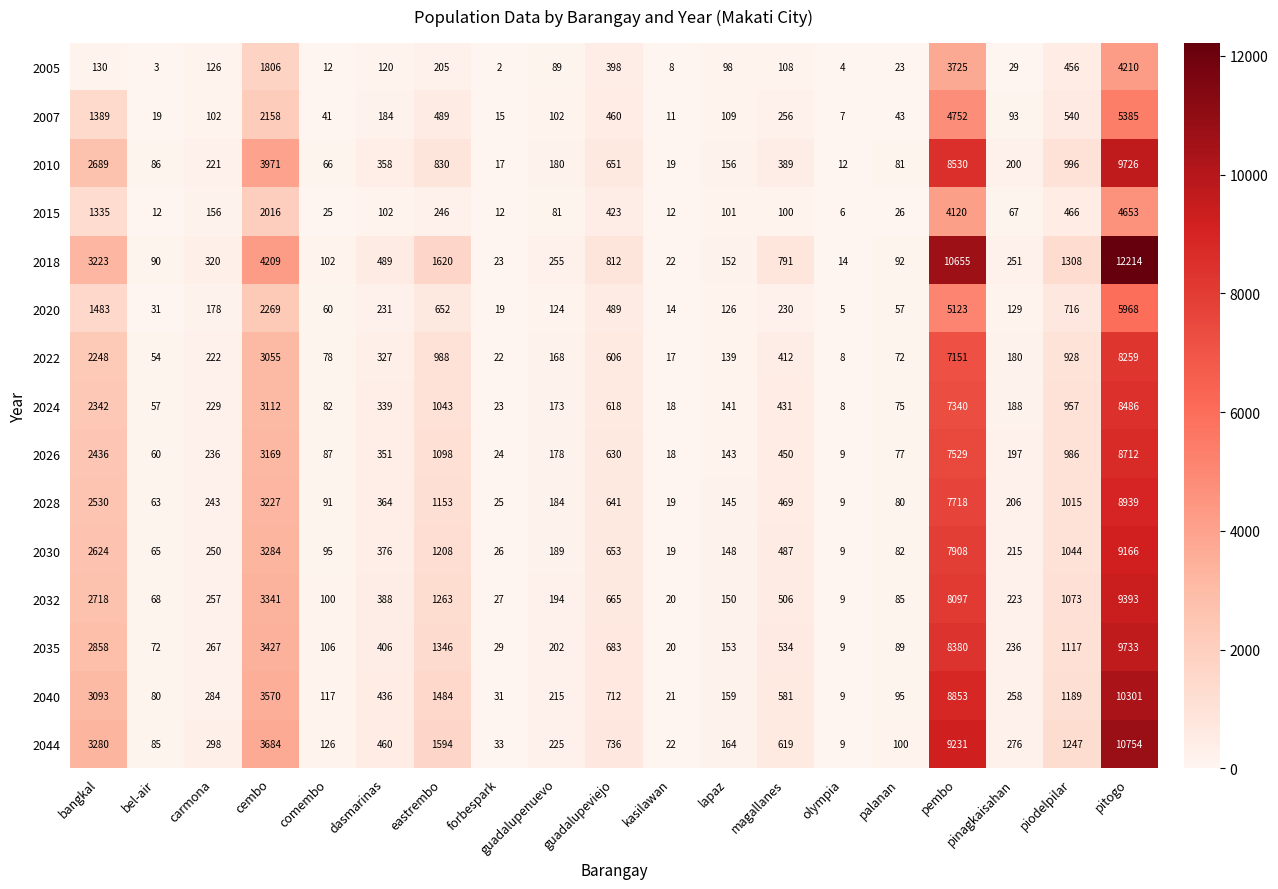

Which series changed the most between forbespark and magallanes?

2018